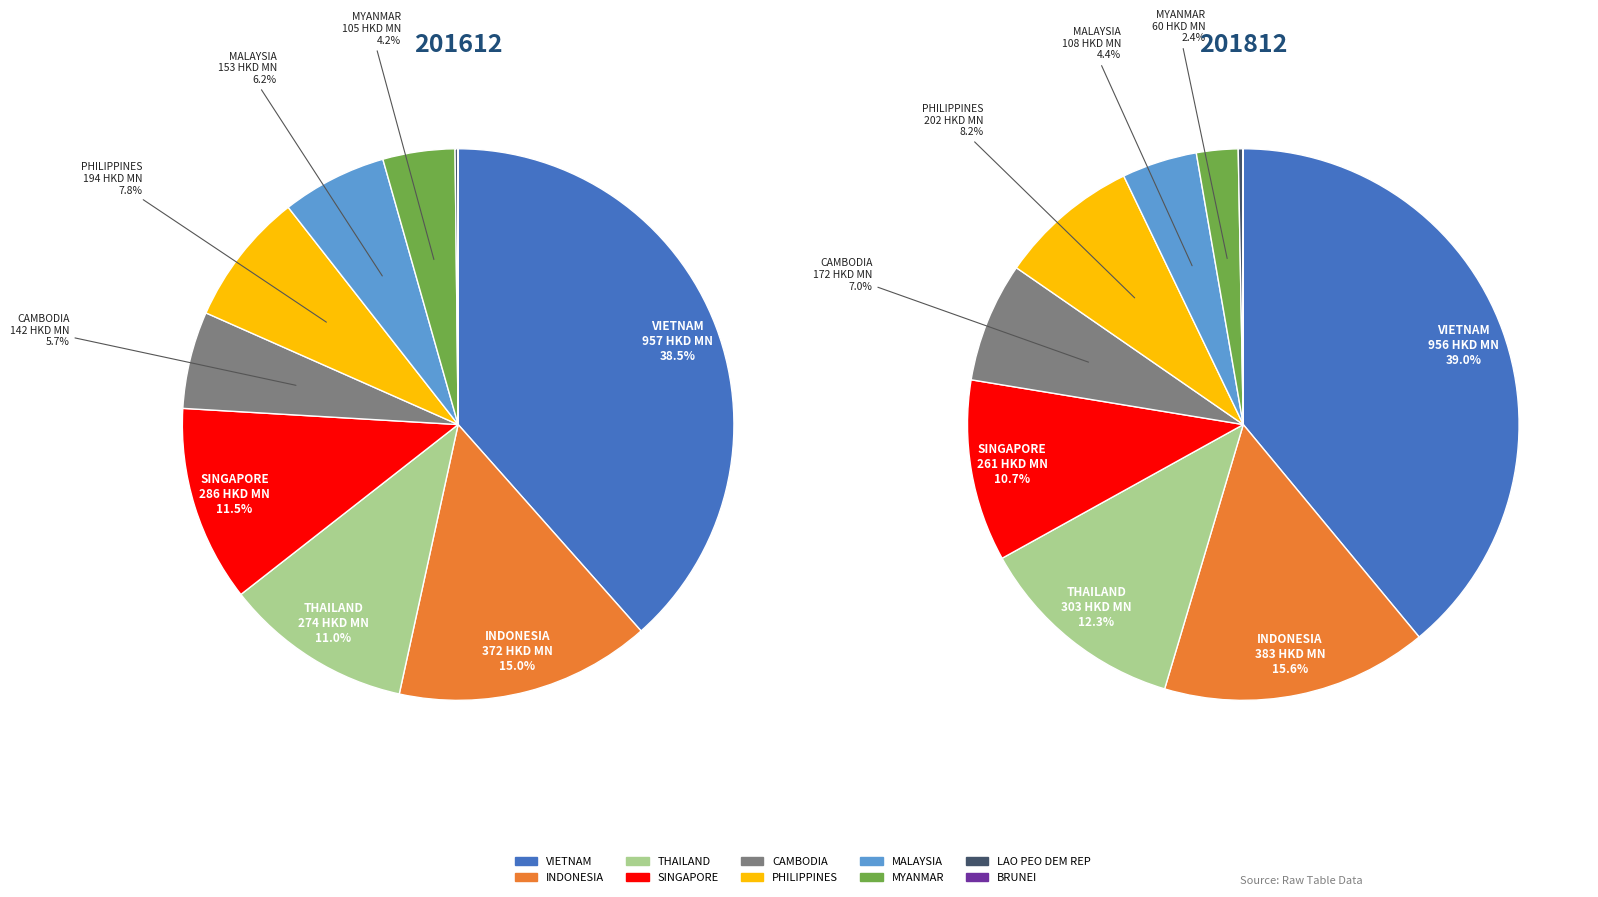

Which category has the smallest portion of the pie?

BRUNEI